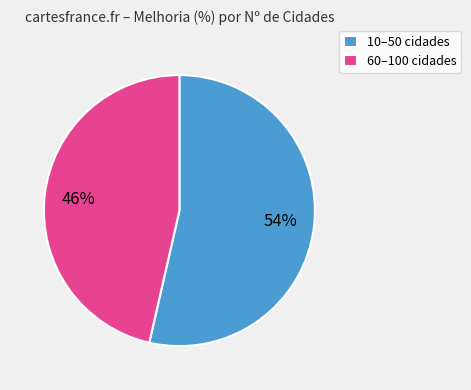

Is there a majority slice in this chart?

Yes